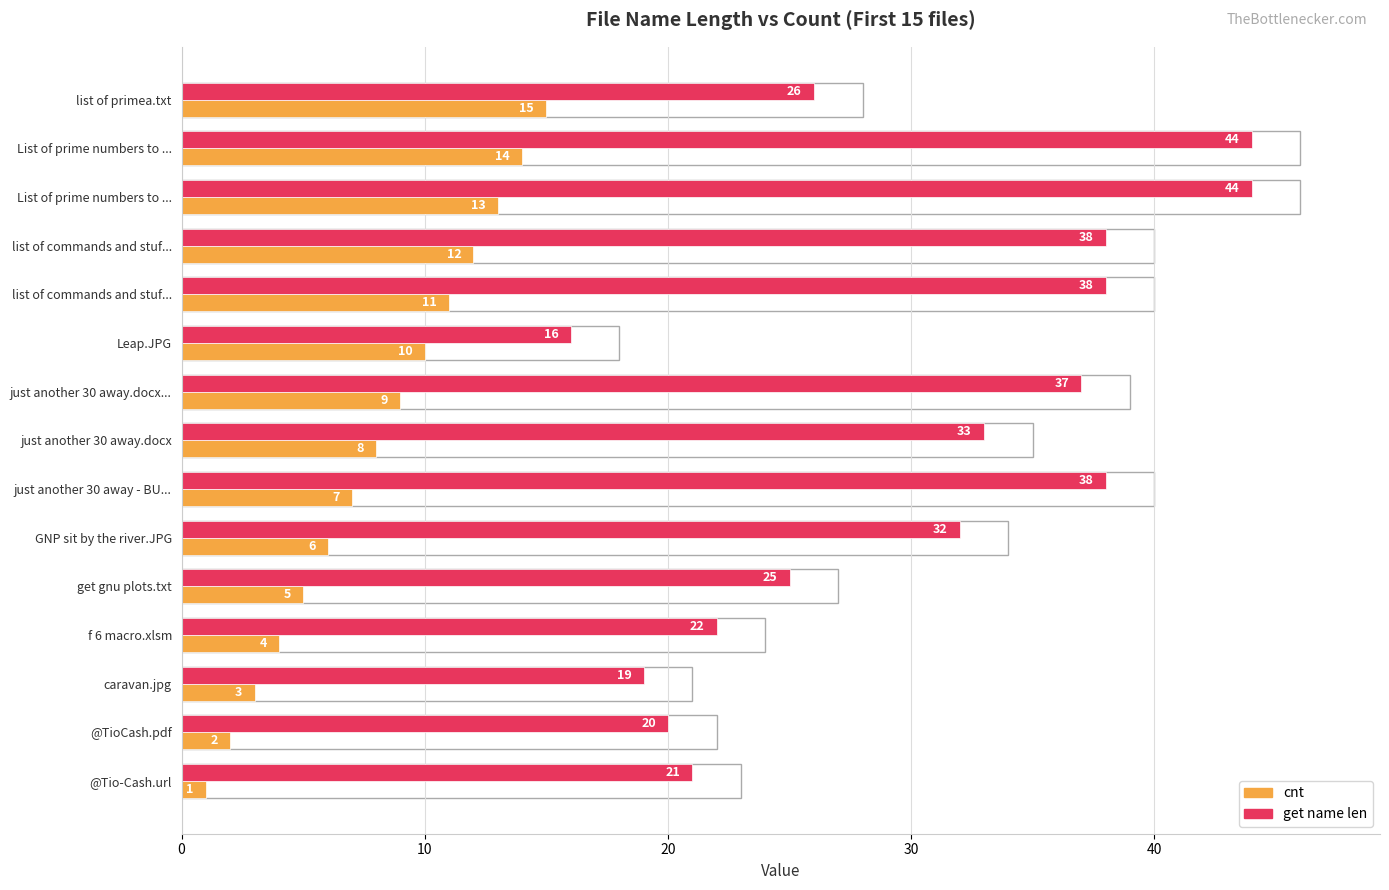

Which series has the largest total across all categories?

get name len